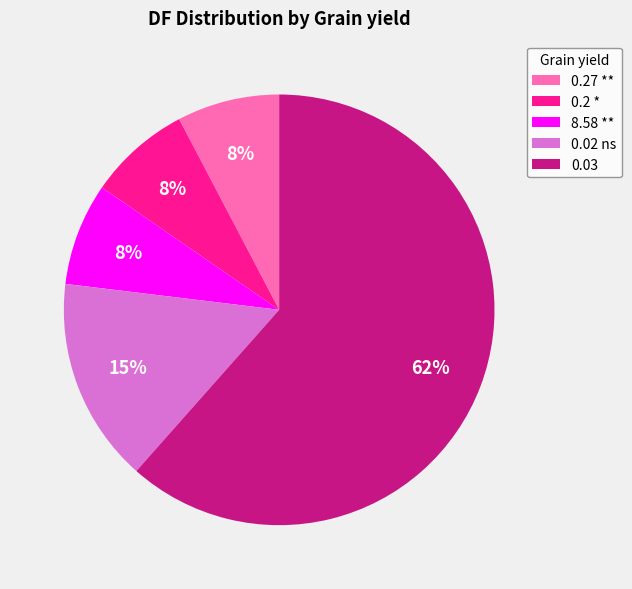

Combined, do 8.58 ** and 0.02 ns account for over 50%?

No